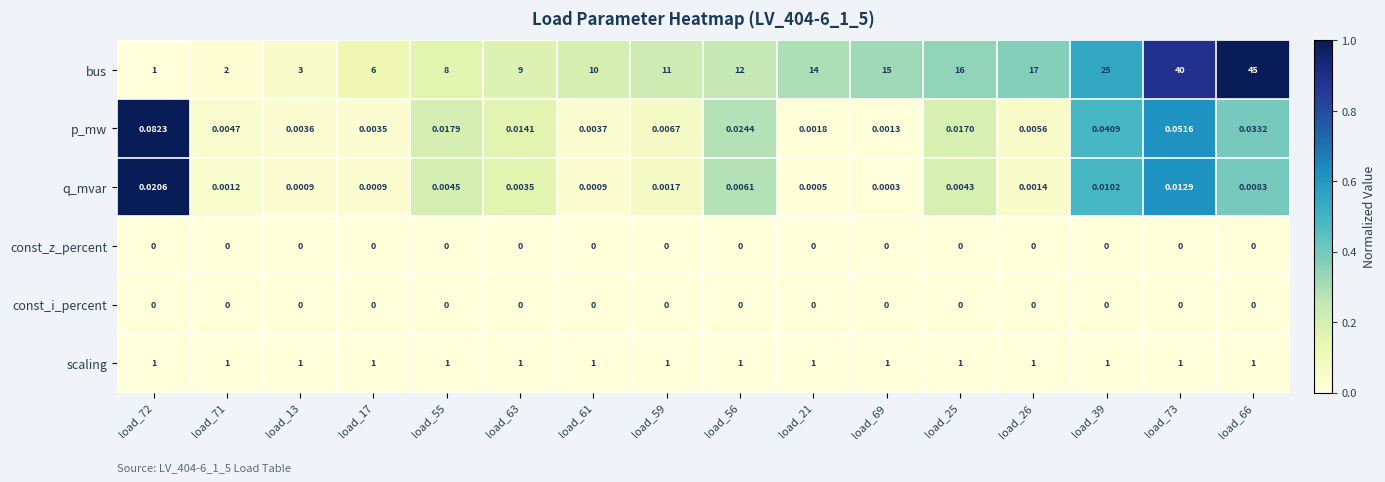

Which series changed the most between load_69 and load_26?

bus